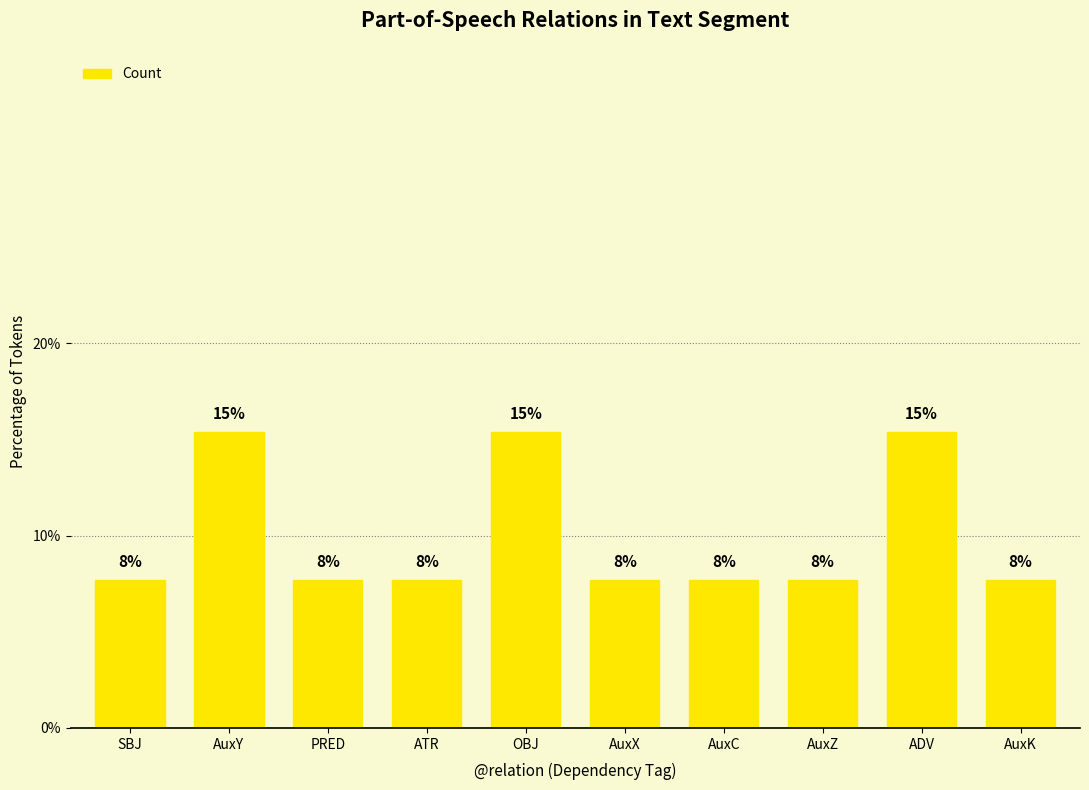

How many bars are there in total?

10